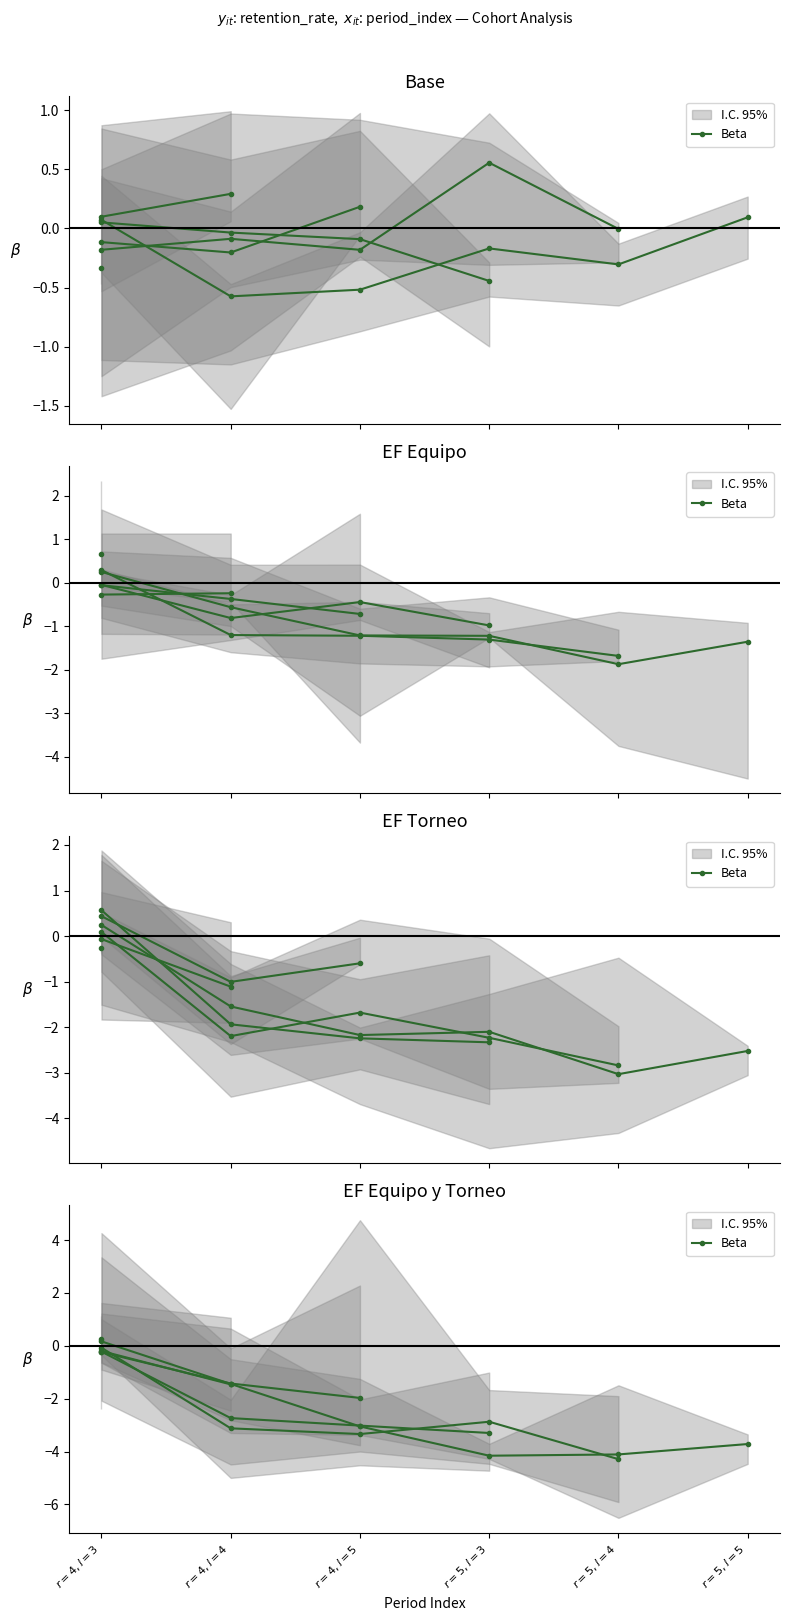

What is the change in value from $r=4, l=4$ to $r=5, l=4$?

-2.7